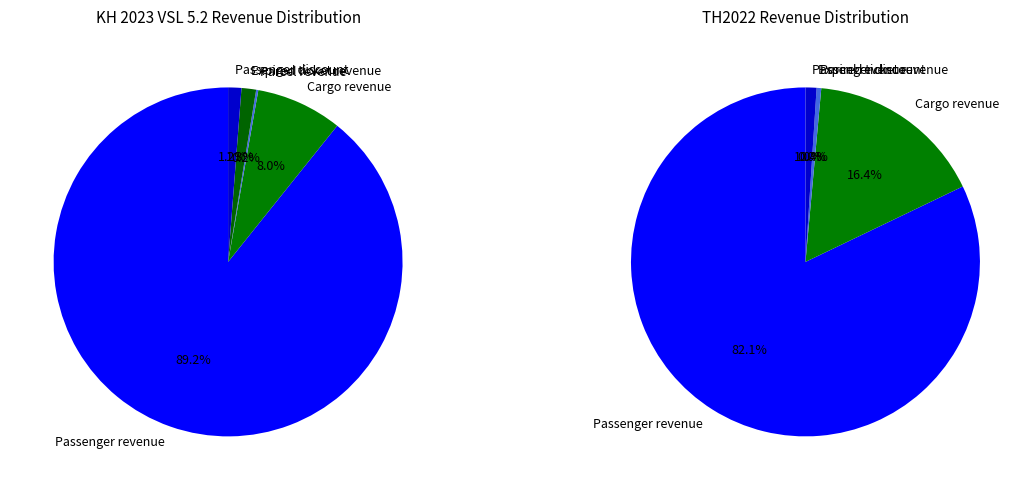

True or false: Doanh thu vé hết hạn accounts for 11% of the total.

False